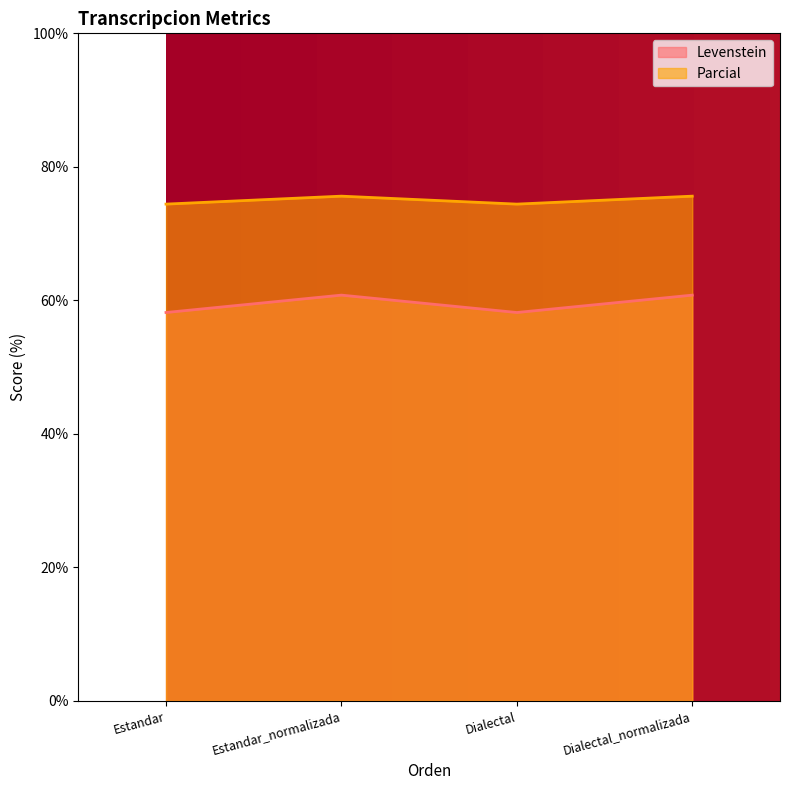

What is the highest value of the Parcial series?

75.6